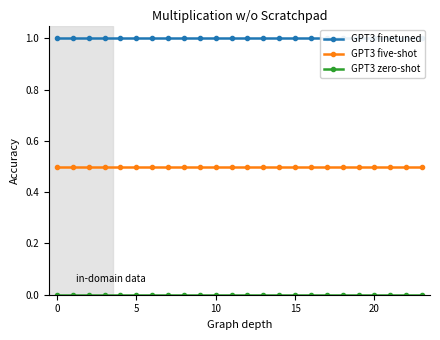

True or false: GPT3 zero-shot and GPT3 finetuned intersect in this chart.

False